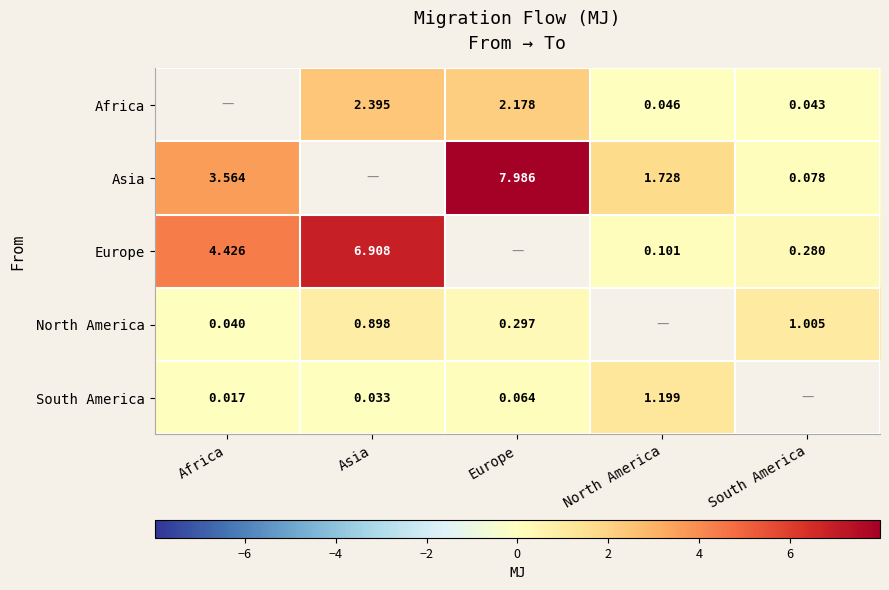

Is the value of North America at South America greater than the value of Africa at South America?

Yes